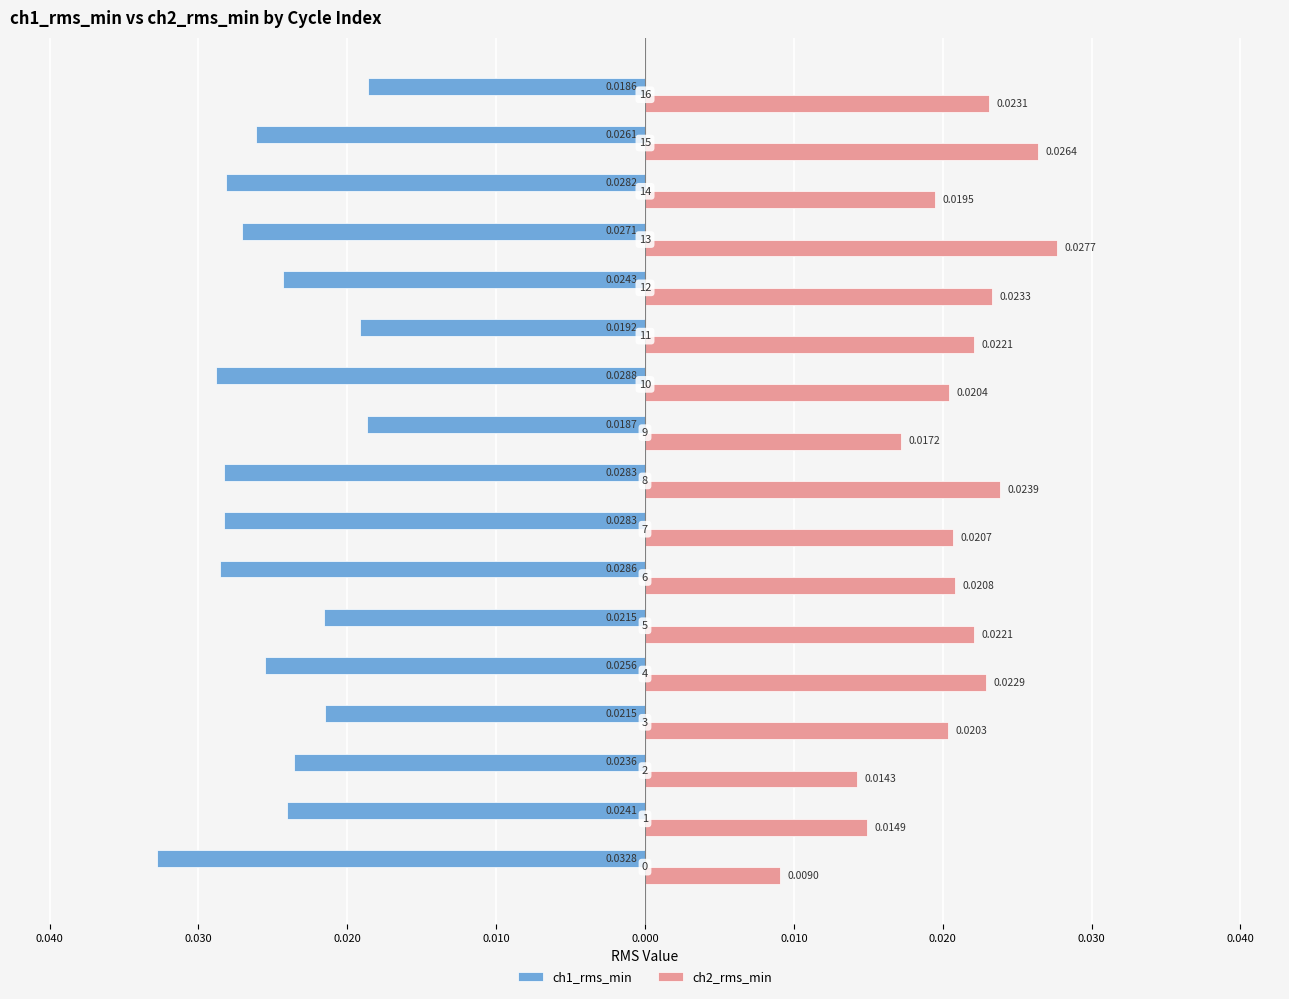

What are all the series names shown in the legend?

ch1_rms_min, ch2_rms_min